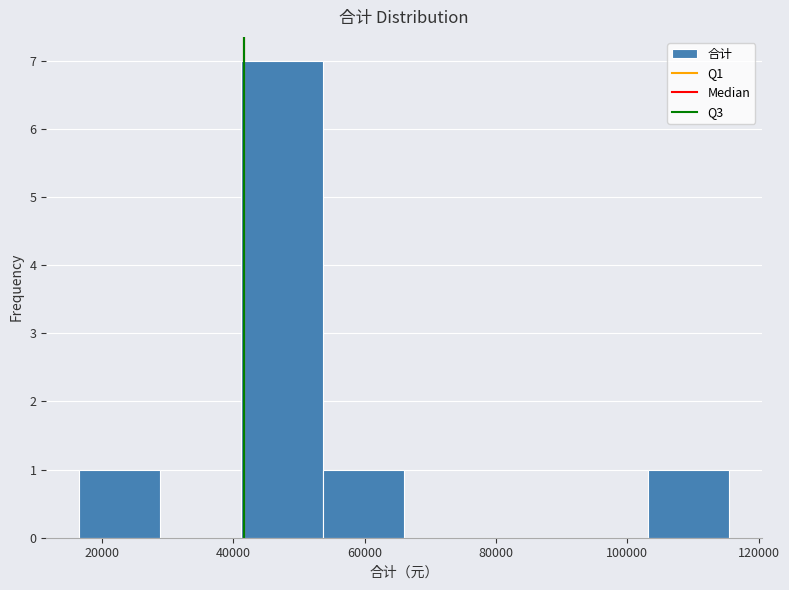

Reading left to right, list every bar in this chart as the range it spans on the x-axis followed by its height. Neither the bar edges nor the heights are printed on the chart, so give them approximately, as read against the axes.

16000 to 28000: 1
28000 to 42000: 0
42000 to 54000: 7
54000 to 66000: 1
66000 to 78000: 0
78000 to 90000: 0
90000 to 104000: 0
104000 to 116000: 1